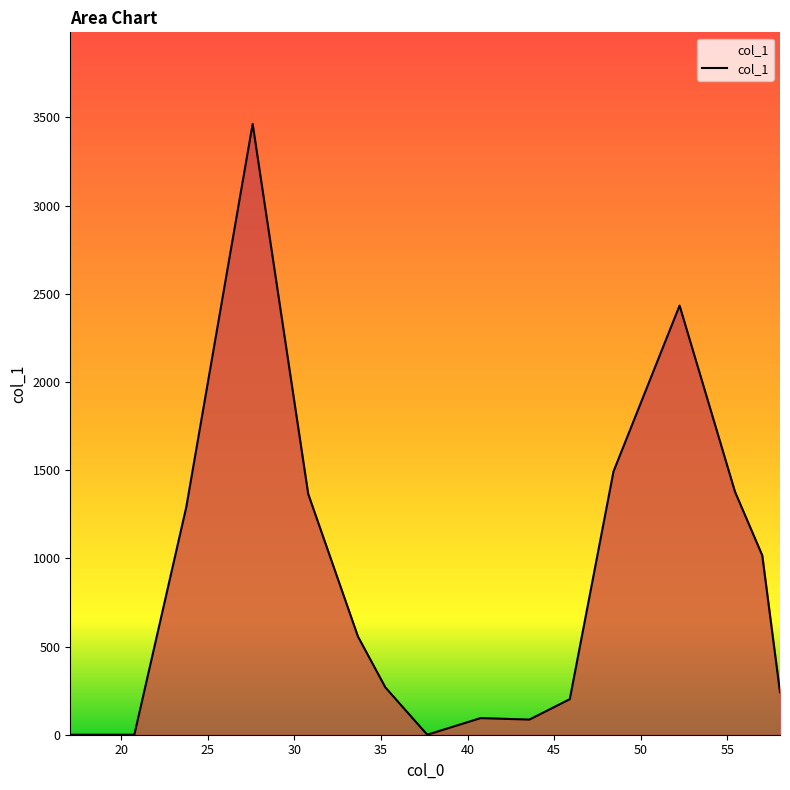

What is the maximum value shown in the chart?

3463.1